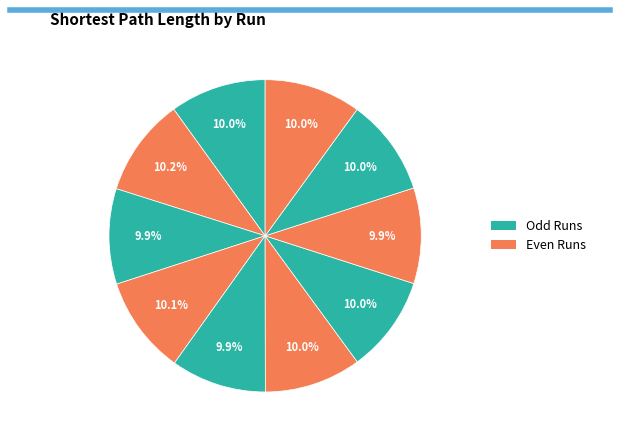

Rank the categories by value from lowest to highest.

Run 5, Run 3, Run 8, Run 1, Run 7, Run 10, Run 6, Run 9, Run 4, Run 2